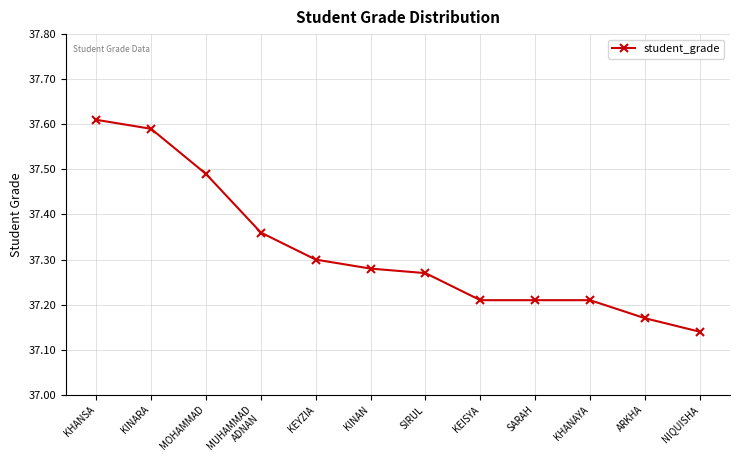

Does the chart display data point markers on the line(s)?

Yes